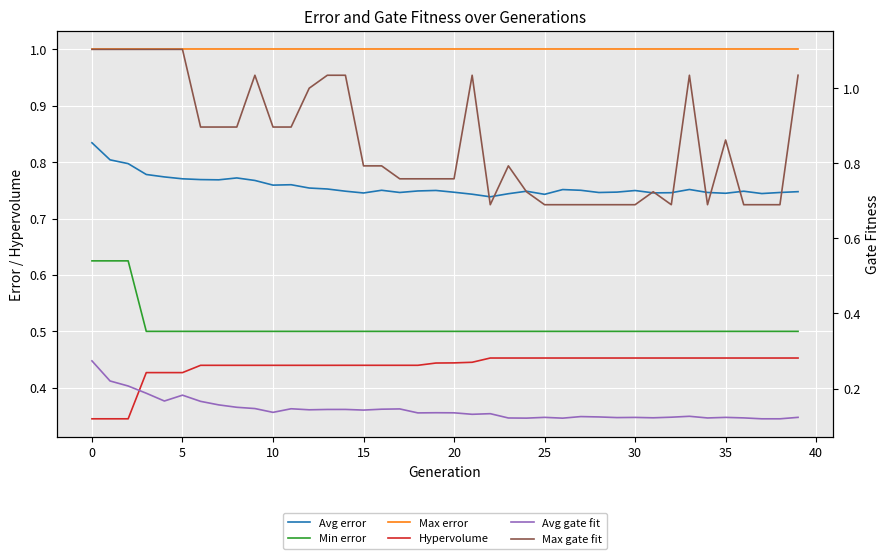

Which series has the largest total across all categories?

Max error